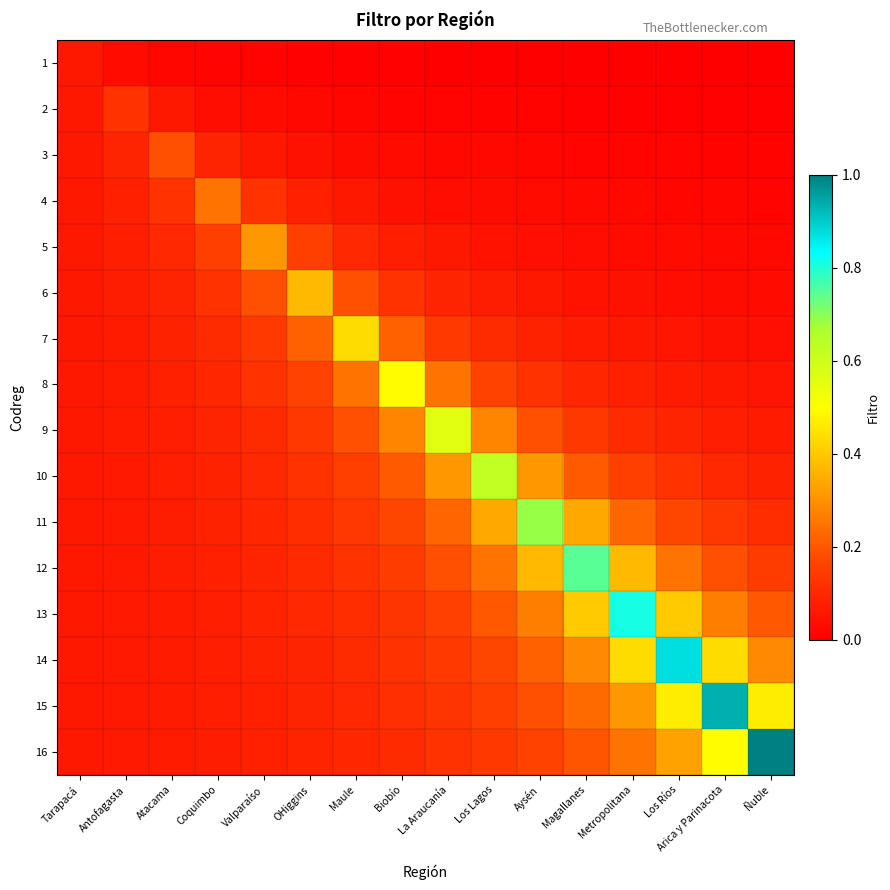

Reading left to right, what are all the values shown in this chart?

1: Tarapacá=0.1	Antofagasta=0.0	Atacama=0.0	Coquimbo=0.0	Valparaíso=0.0	OHiggins=0.0	Maule=0.0	Biobío=0.0	La Araucanía=0.0	Los Lagos=0.0	Aysén=0.0	Magallanes=0.0	Metropolitana=0.0	Los Ríos=0.0	Arica y Parinacota=0.0	Ñuble=0.0
2: Tarapacá=0.1	Antofagasta=0.1	Atacama=0.1	Coquimbo=0.0	Valparaíso=0.0	OHiggins=0.0	Maule=0.0	Biobío=0.0	La Araucanía=0.0	Los Lagos=0.0	Aysén=0.0	Magallanes=0.0	Metropolitana=0.0	Los Ríos=0.0	Arica y Parinacota=0.0	Ñuble=0.0
3: Tarapacá=0.1	Antofagasta=0.1	Atacama=0.2	Coquimbo=0.1	Valparaíso=0.1	OHiggins=0.0	Maule=0.0	Biobío=0.0	La Araucanía=0.0	Los Lagos=0.0	Aysén=0.0	Magallanes=0.0	Metropolitana=0.0	Los Ríos=0.0	Arica y Parinacota=0.0	Ñuble=0.0
4: Tarapacá=0.1	Antofagasta=0.1	Atacama=0.1	Coquimbo=0.2	Valparaíso=0.1	OHiggins=0.1	Maule=0.1	Biobío=0.0	La Araucanía=0.0	Los Lagos=0.0	Aysén=0.0	Magallanes=0.0	Metropolitana=0.0	Los Ríos=0.0	Arica y Parinacota=0.0	Ñuble=0.0
5: Tarapacá=0.1	Antofagasta=0.1	Atacama=0.1	Coquimbo=0.2	Valparaíso=0.3	OHiggins=0.2	Maule=0.1	Biobío=0.1	La Araucanía=0.1	Los Lagos=0.0	Aysén=0.0	Magallanes=0.0	Metropolitana=0.0	Los Ríos=0.0	Arica y Parinacota=0.0	Ñuble=0.0
6: Tarapacá=0.1	Antofagasta=0.1	Atacama=0.1	Coquimbo=0.1	Valparaíso=0.2	OHiggins=0.4	Maule=0.2	Biobío=0.1	La Araucanía=0.1	Los Lagos=0.1	Aysén=0.1	Magallanes=0.0	Metropolitana=0.0	Los Ríos=0.0	Arica y Parinacota=0.0	Ñuble=0.0
7: Tarapacá=0.1	Antofagasta=0.1	Atacama=0.1	Coquimbo=0.1	Valparaíso=0.1	OHiggins=0.2	Maule=0.4	Biobío=0.2	La Araucanía=0.1	Los Lagos=0.1	Aysén=0.1	Magallanes=0.1	Metropolitana=0.1	Los Ríos=0.1	Arica y Parinacota=0.0	Ñuble=0.0
8: Tarapacá=0.1	Antofagasta=0.1	Atacama=0.1	Coquimbo=0.1	Valparaíso=0.1	OHiggins=0.2	Maule=0.2	Biobío=0.5	La Araucanía=0.2	Los Lagos=0.2	Aysén=0.1	Magallanes=0.1	Metropolitana=0.1	Los Ríos=0.1	Arica y Parinacota=0.1	Ñuble=0.1
9: Tarapacá=0.1	Antofagasta=0.1	Atacama=0.1	Coquimbo=0.1	Valparaíso=0.1	OHiggins=0.1	Maule=0.2	Biobío=0.3	La Araucanía=0.6	Los Lagos=0.3	Aysén=0.2	Magallanes=0.1	Metropolitana=0.1	Los Ríos=0.1	Arica y Parinacota=0.1	Ñuble=0.1
10: Tarapacá=0.1	Antofagasta=0.1	Atacama=0.1	Coquimbo=0.1	Valparaíso=0.1	OHiggins=0.1	Maule=0.2	Biobío=0.2	La Araucanía=0.3	Los Lagos=0.6	Aysén=0.3	Magallanes=0.2	Metropolitana=0.2	Los Ríos=0.1	Arica y Parinacota=0.1	Ñuble=0.1
11: Tarapacá=0.1	Antofagasta=0.1	Atacama=0.1	Coquimbo=0.1	Valparaíso=0.1	OHiggins=0.1	Maule=0.1	Biobío=0.2	La Araucanía=0.2	Los Lagos=0.3	Aysén=0.7	Magallanes=0.3	Metropolitana=0.2	Los Ríos=0.2	Arica y Parinacota=0.1	Ñuble=0.1
12: Tarapacá=0.1	Antofagasta=0.1	Atacama=0.1	Coquimbo=0.1	Valparaíso=0.1	OHiggins=0.1	Maule=0.1	Biobío=0.1	La Araucanía=0.2	Los Lagos=0.2	Aysén=0.4	Magallanes=0.7	Metropolitana=0.4	Los Ríos=0.2	Arica y Parinacota=0.2	Ñuble=0.1
13: Tarapacá=0.1	Antofagasta=0.1	Atacama=0.1	Coquimbo=0.1	Valparaíso=0.1	OHiggins=0.1	Maule=0.1	Biobío=0.1	La Araucanía=0.2	Los Lagos=0.2	Aysén=0.3	Magallanes=0.4	Metropolitana=0.8	Los Ríos=0.4	Arica y Parinacota=0.3	Ñuble=0.2
14: Tarapacá=0.1	Antofagasta=0.1	Atacama=0.1	Coquimbo=0.1	Valparaíso=0.1	OHiggins=0.1	Maule=0.1	Biobío=0.1	La Araucanía=0.1	Los Lagos=0.2	Aysén=0.2	Magallanes=0.3	Metropolitana=0.4	Los Ríos=0.9	Arica y Parinacota=0.4	Ñuble=0.3
15: Tarapacá=0.1	Antofagasta=0.1	Atacama=0.1	Coquimbo=0.1	Valparaíso=0.1	OHiggins=0.1	Maule=0.1	Biobío=0.1	La Araucanía=0.1	Los Lagos=0.2	Aysén=0.2	Magallanes=0.2	Metropolitana=0.3	Los Ríos=0.5	Arica y Parinacota=0.9	Ñuble=0.5
16: Tarapacá=0.1	Antofagasta=0.1	Atacama=0.1	Coquimbo=0.1	Valparaíso=0.1	OHiggins=0.1	Maule=0.1	Biobío=0.1	La Araucanía=0.1	Los Lagos=0.1	Aysén=0.2	Magallanes=0.2	Metropolitana=0.2	Los Ríos=0.3	Arica y Parinacota=0.5	Ñuble=1.0